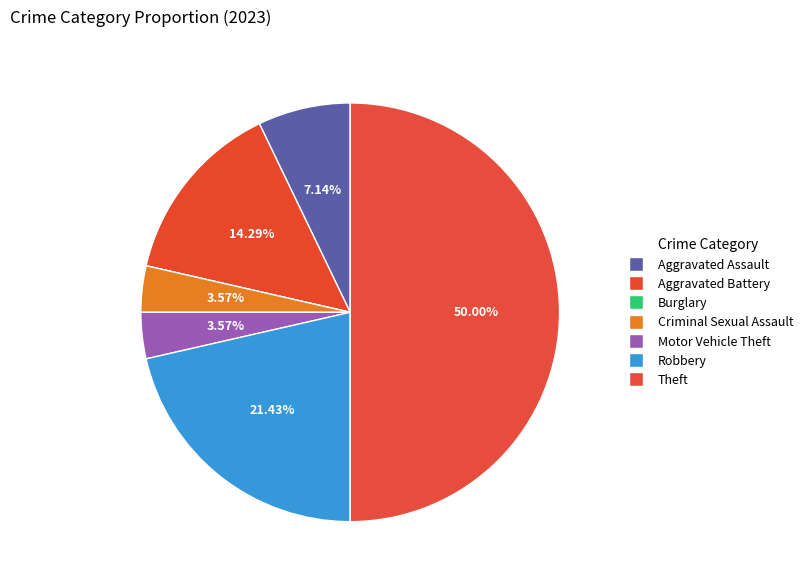

To the nearest percent, what percentage of the pie is Aggravated Assault?

7%